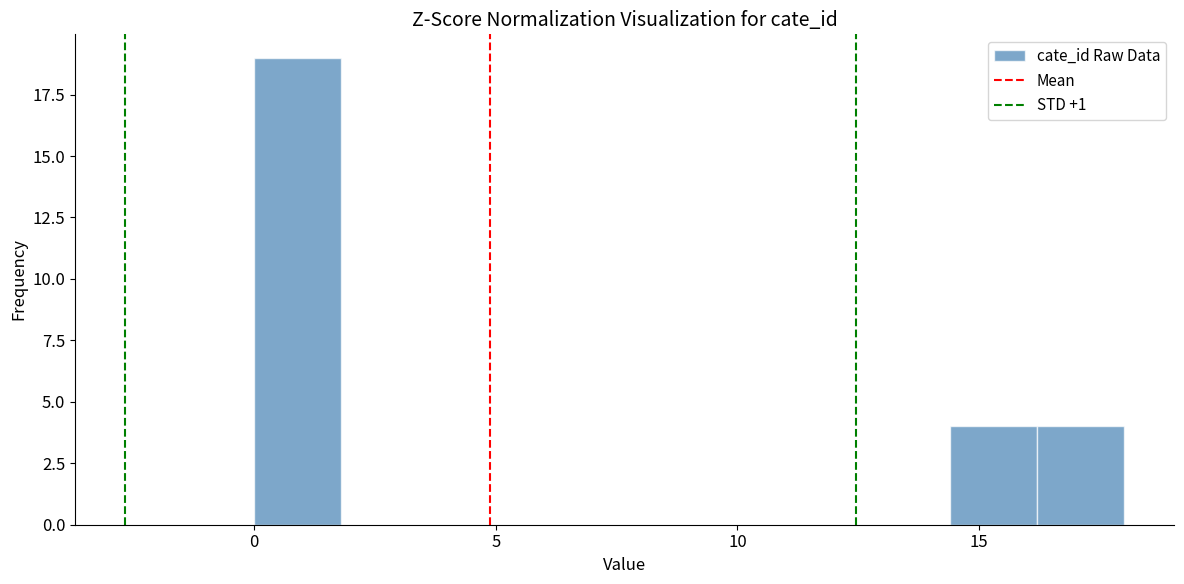

Read against the x-axis, roughly where is the centre of the tallest bar?

1.0